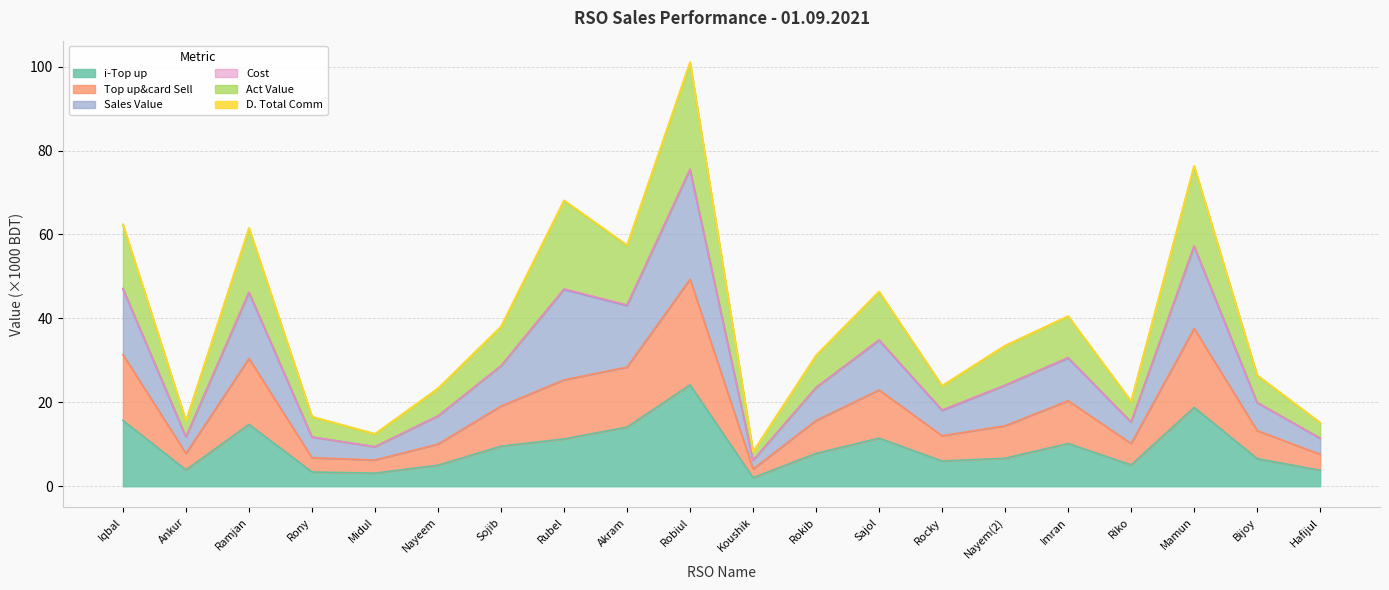

What is the value of the Act Value point at the 13th from the left?

46.4